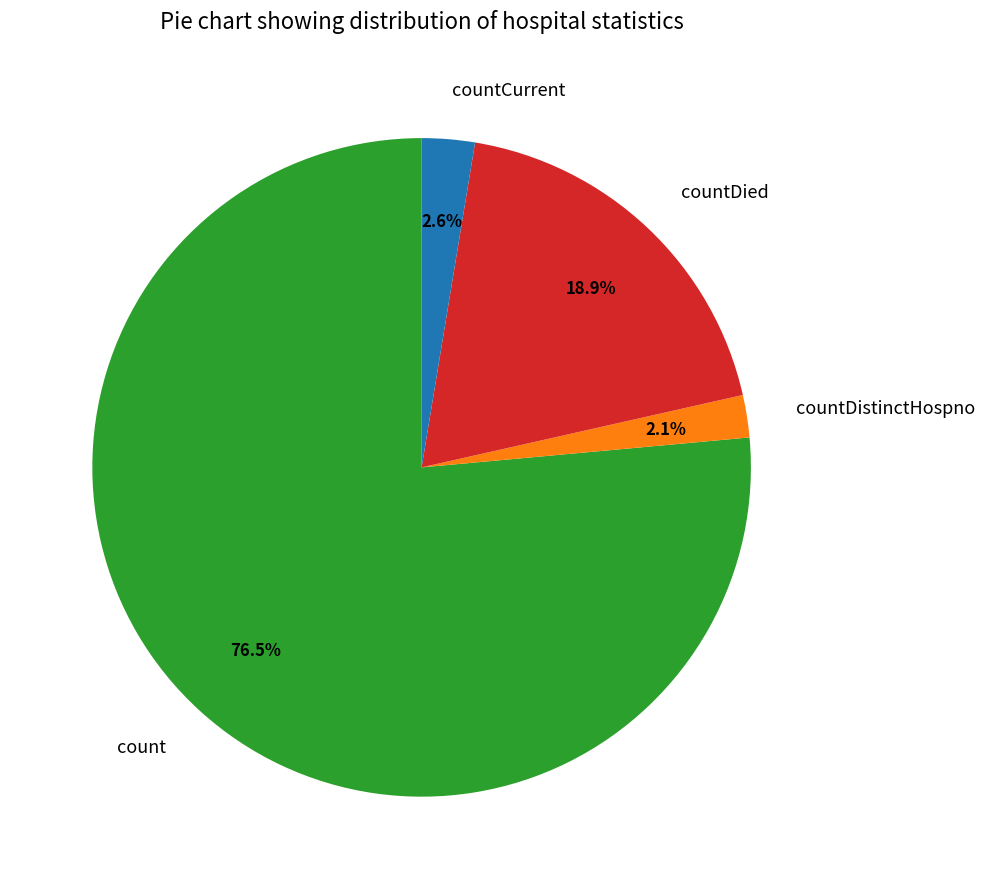

Does countDistinctHospno account for over 50% of the chart?

No